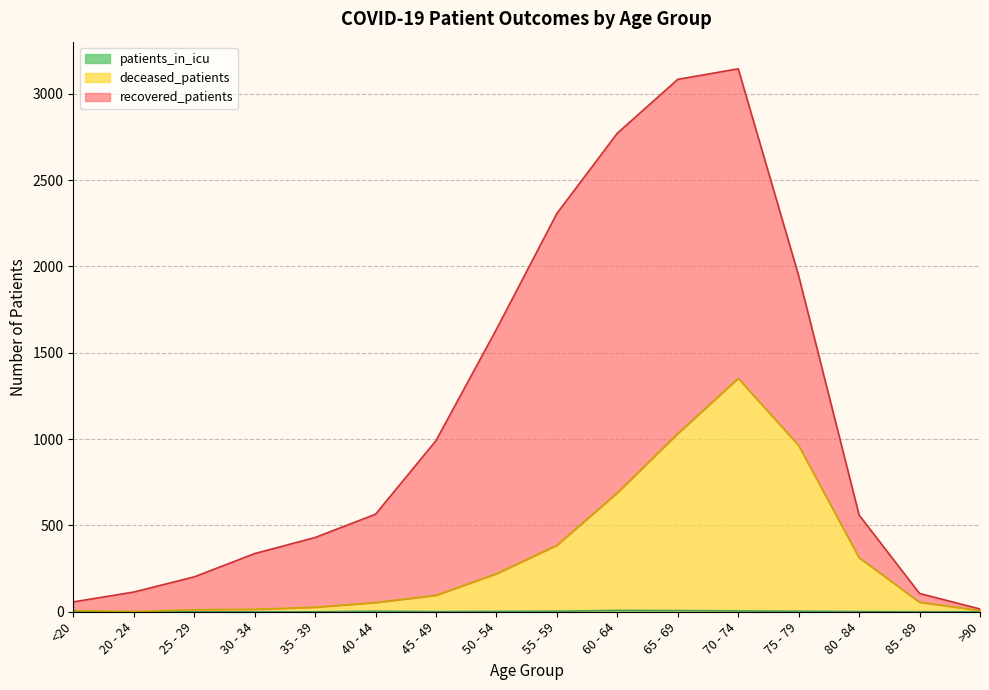

List the labels in order of deceased_patients value, largest first.

70 - 74, 65 - 69, 75 - 79, 60 - 64, 55 - 59, 80 - 84, 50 - 54, 45 - 49, 85 - 89, 40 - 44, 35 - 39, 30 - 34, 25 - 29, <20, >90, 20 - 24